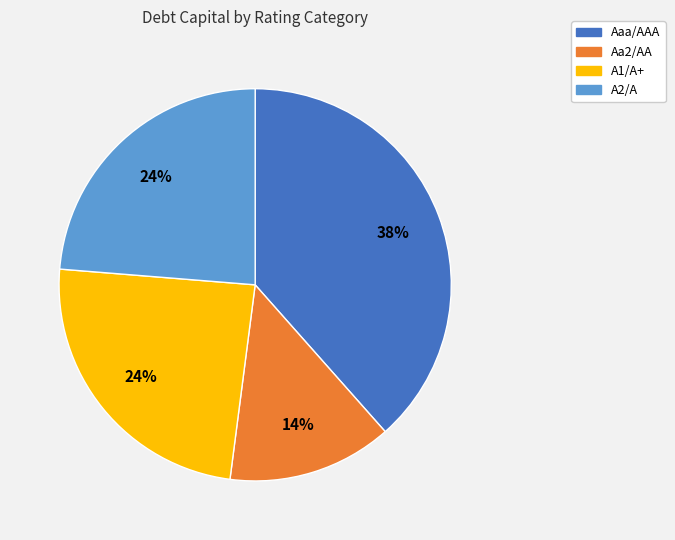

Which slice is the largest?

Aaa/AAA